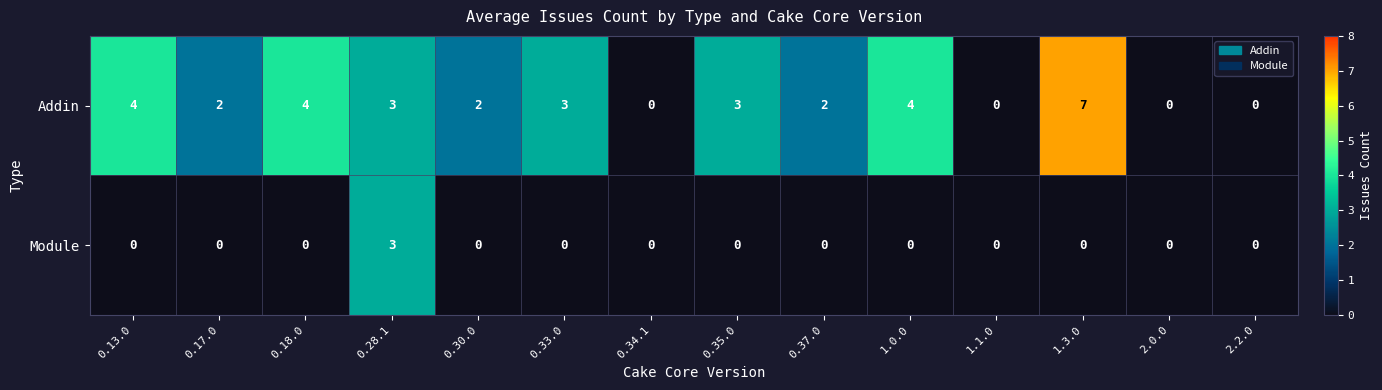

How many series are shown in this chart?

2